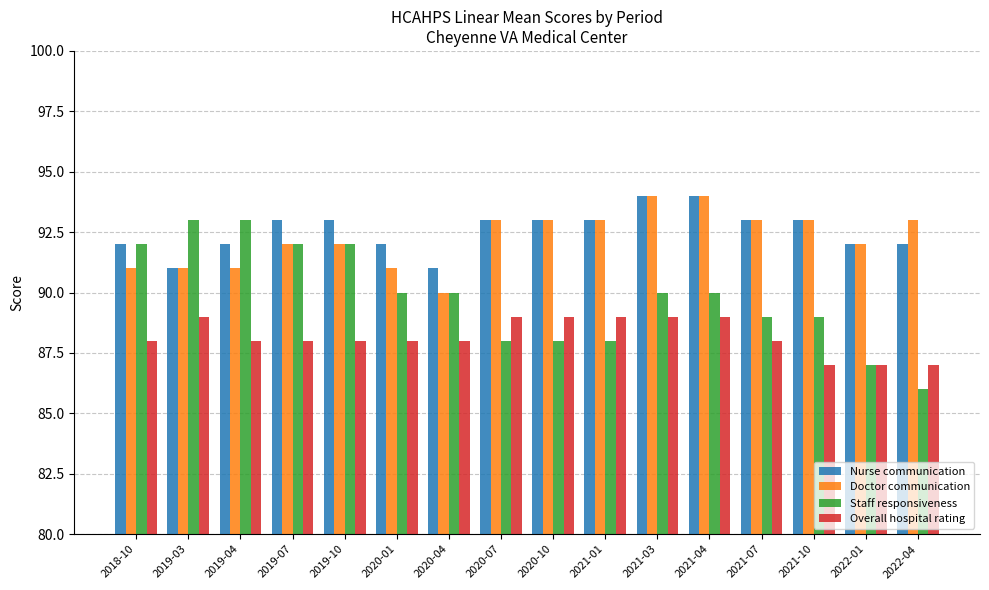

The Nurse communication series shows 94 at 2021-03. True or false?

True